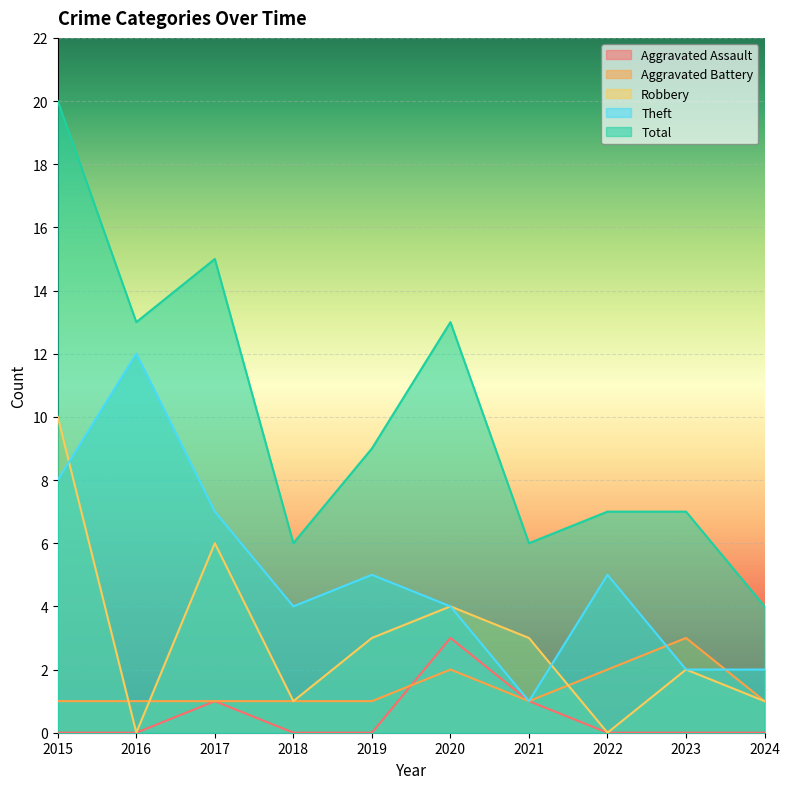

How many distinct data groups are displayed?

5